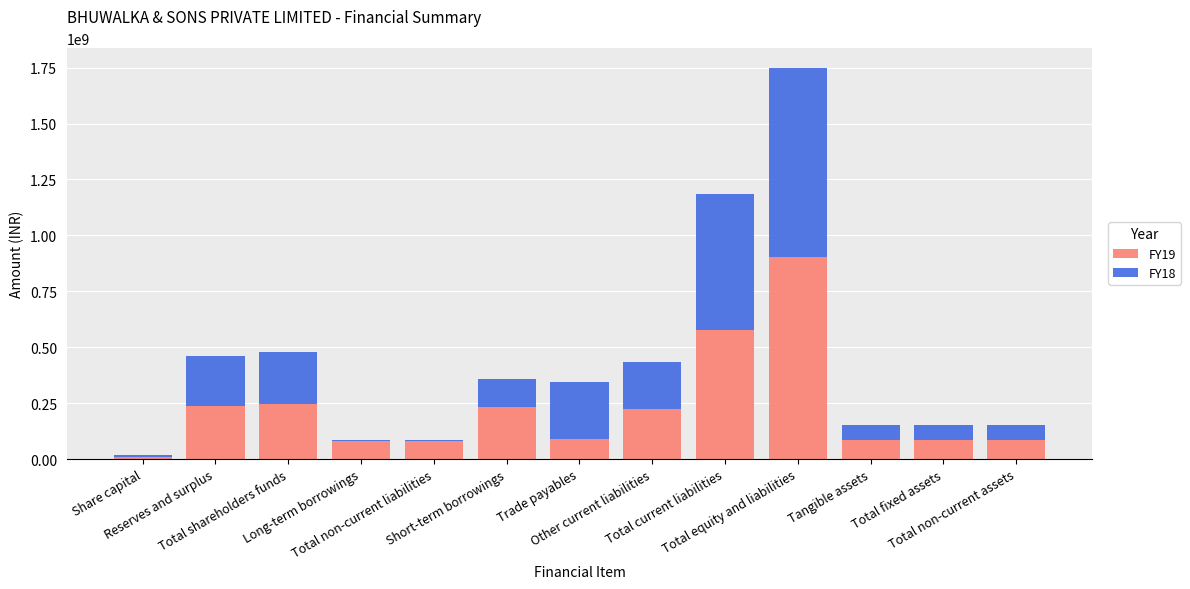

What are all the series names shown in the legend?

FY19, FY18